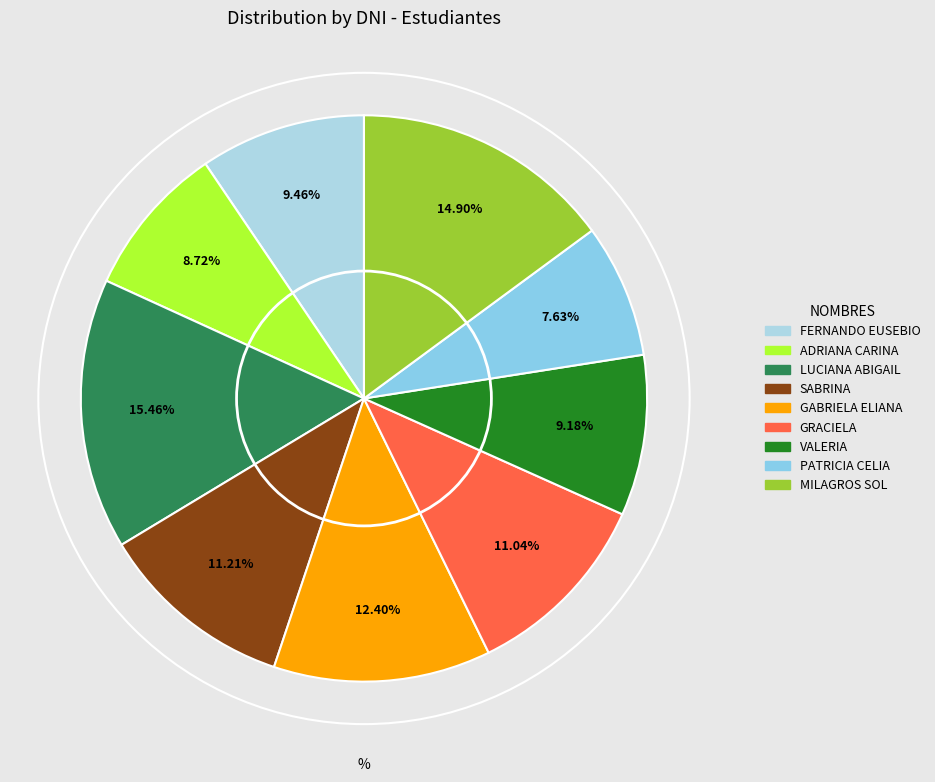

To the nearest percent, what is the difference between the largest and smallest slice percentages?

8%